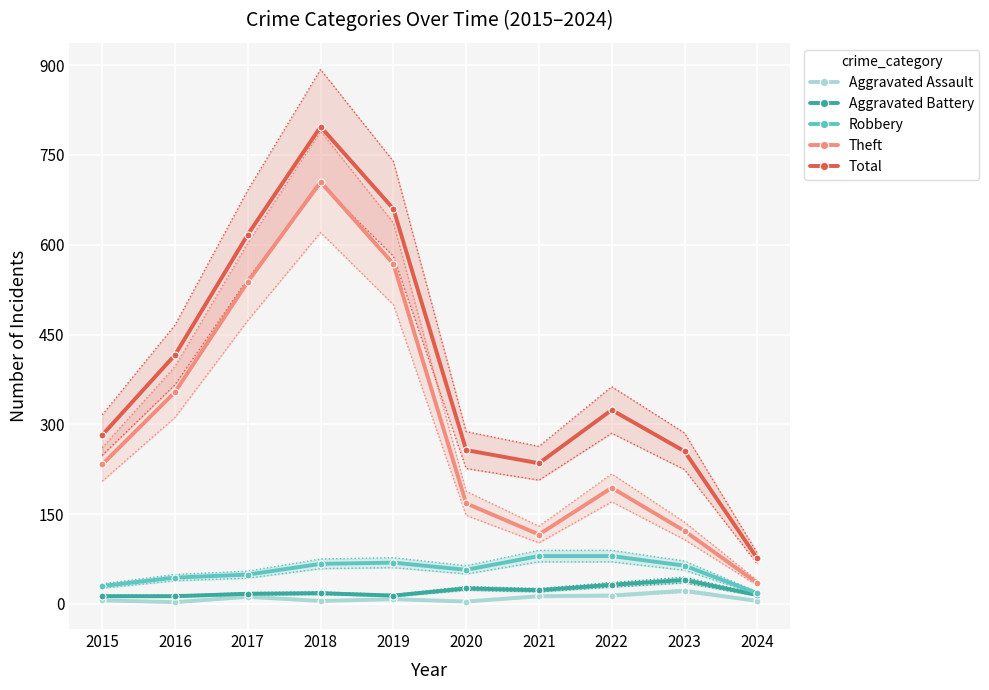

What is the average value of the Theft series?

303